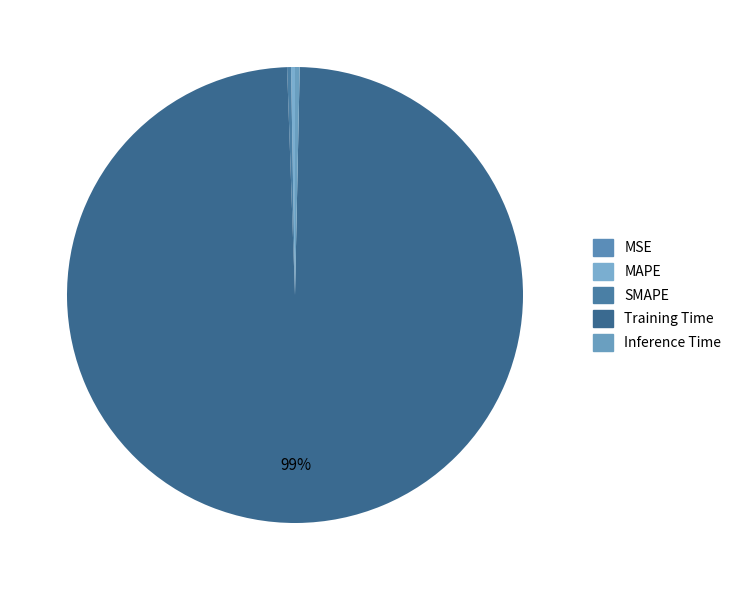

The Training Time slice represents 99% of the pie. True or false?

True